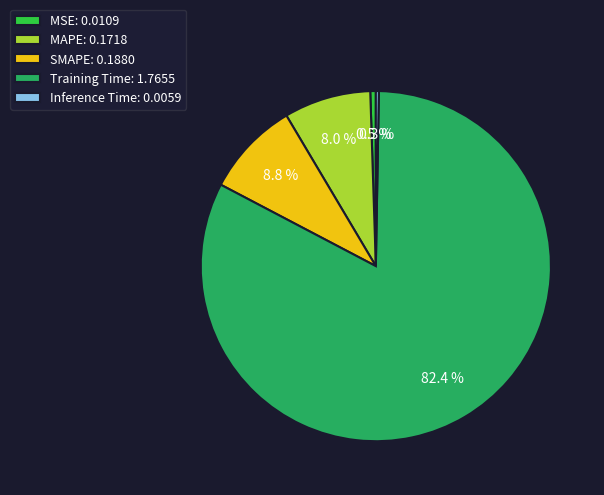

To the nearest percent, what is the average slice percentage?

20%